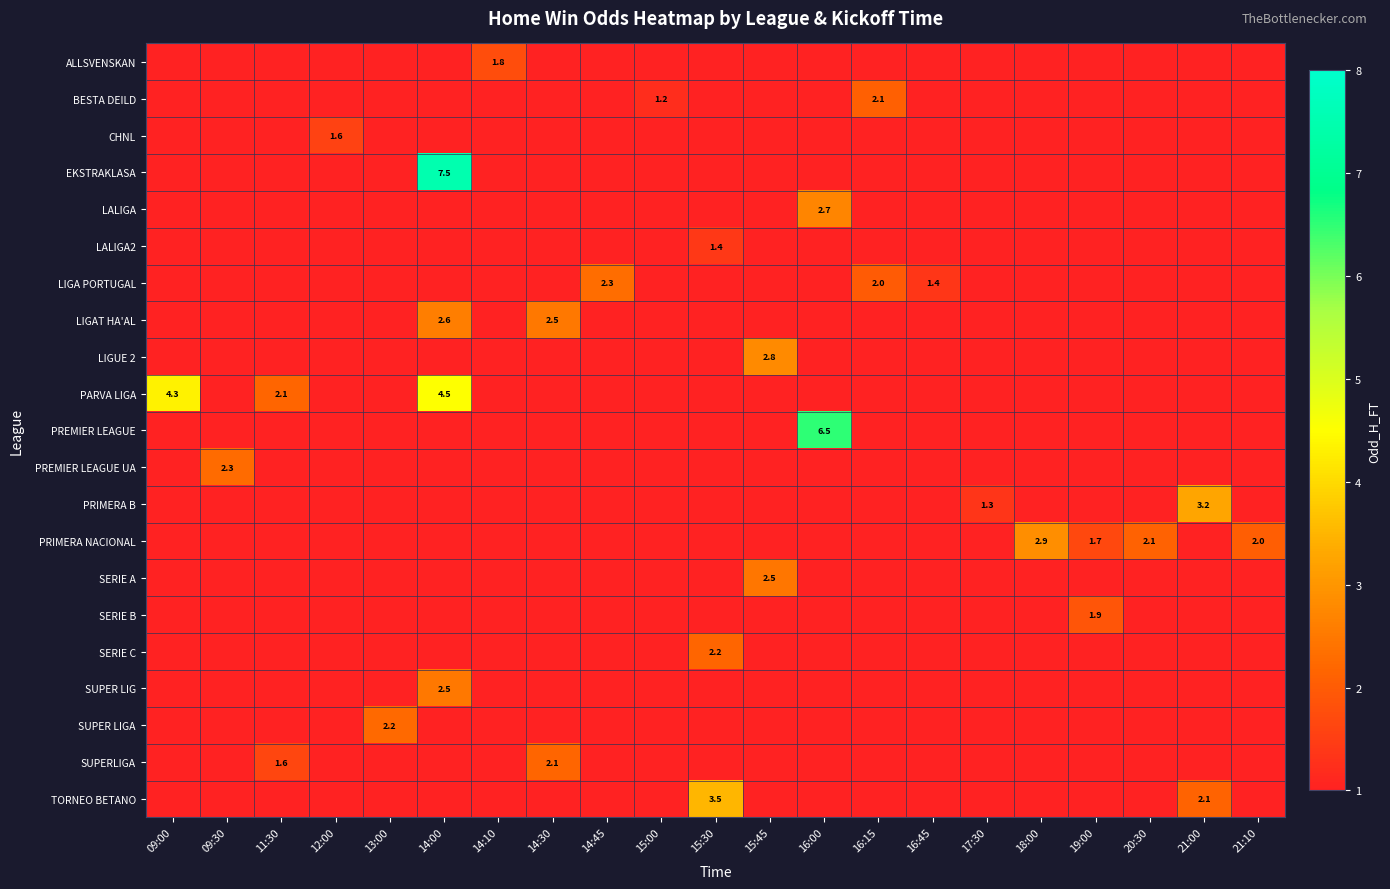

Is it true that PARVA LIGA equals 0.0 at 16:15?

True